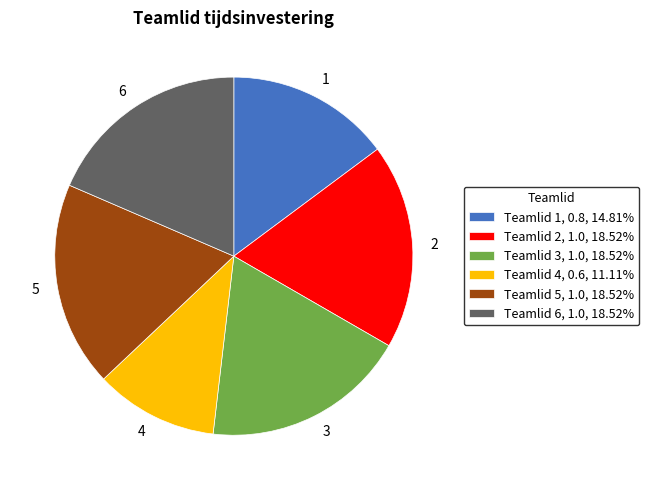

Count the number of slices in the pie.

6